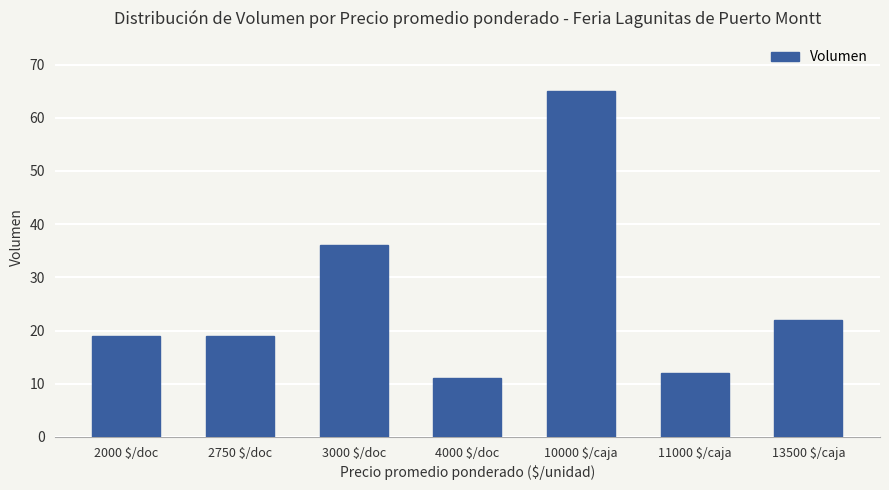

What is the label of the 1st bar from the right?

13500 $/caja